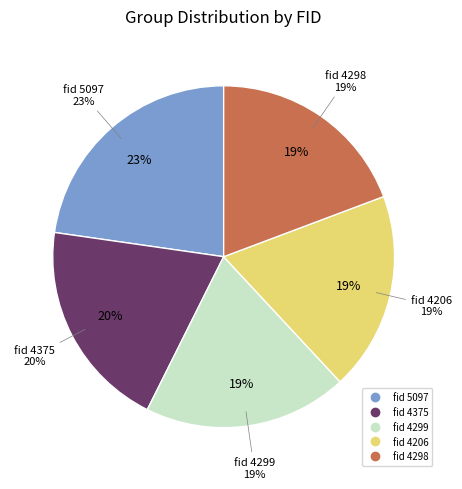

Is there a majority slice in this chart?

No